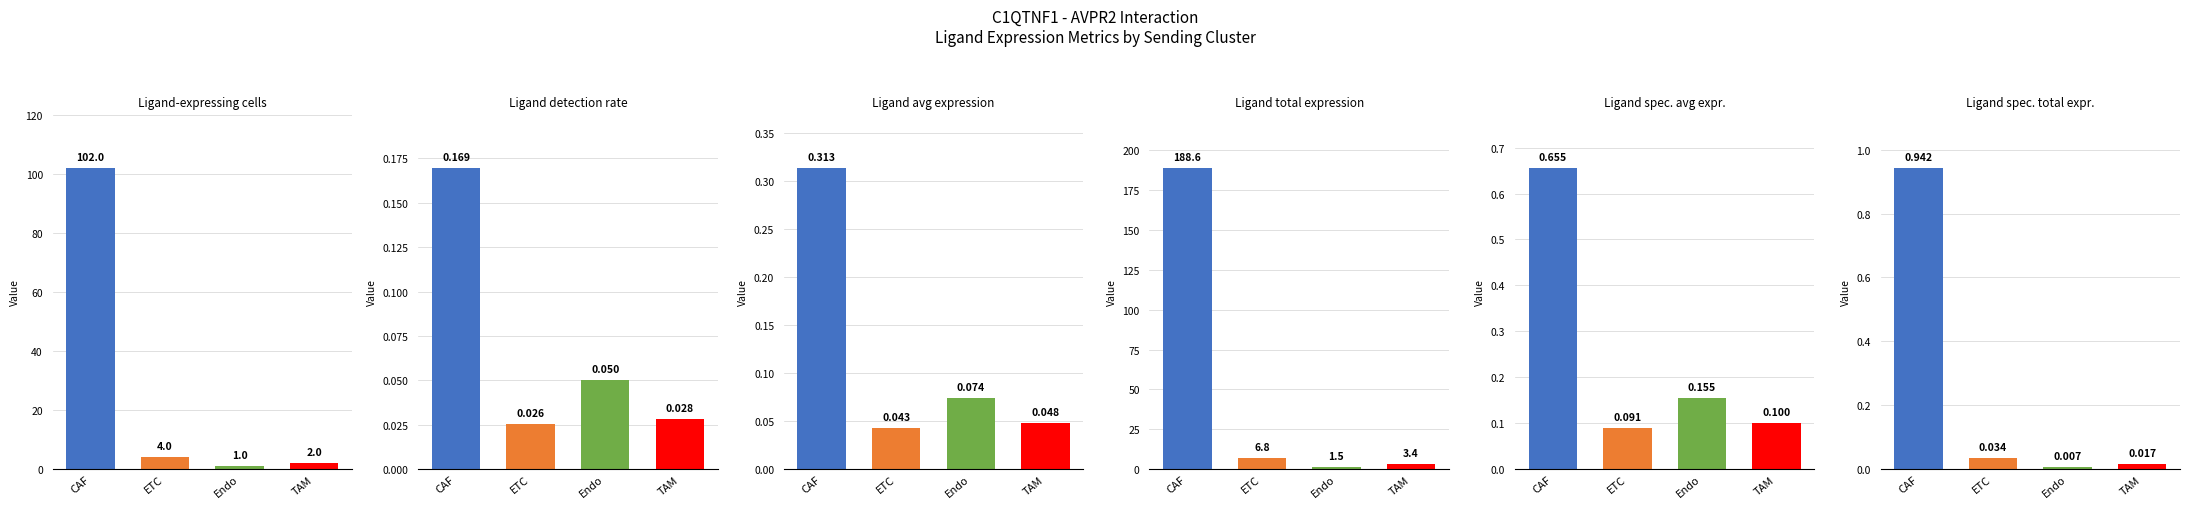

How many distinct data groups are displayed?

6